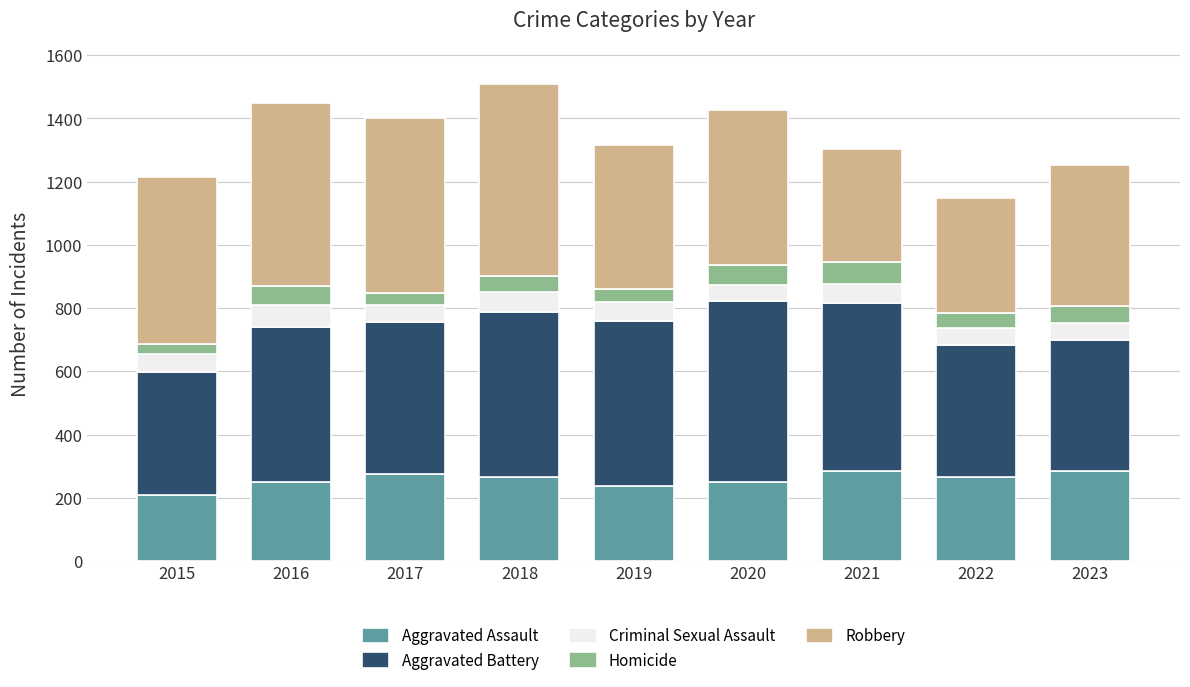

The Aggravated Assault series shows 434 at 2021. True or false?

False